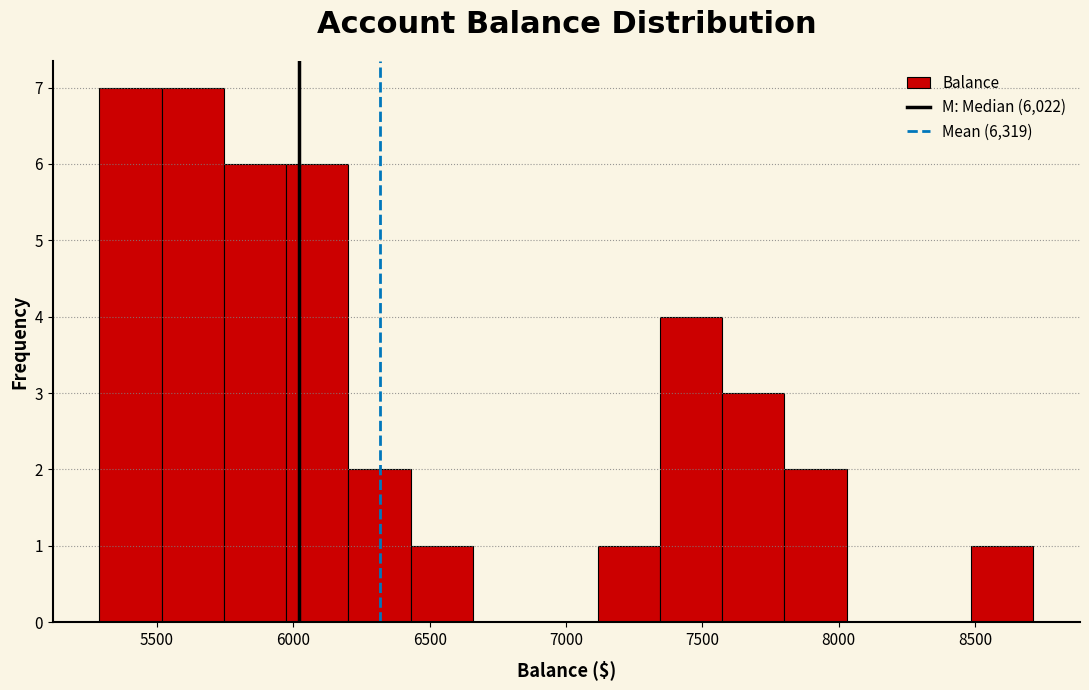

What is the height of the bar covering 5950 to 6200 on the x-axis? Neither the bar edges nor the heights are printed on the chart, so give them approximately, as read against the axes.

6